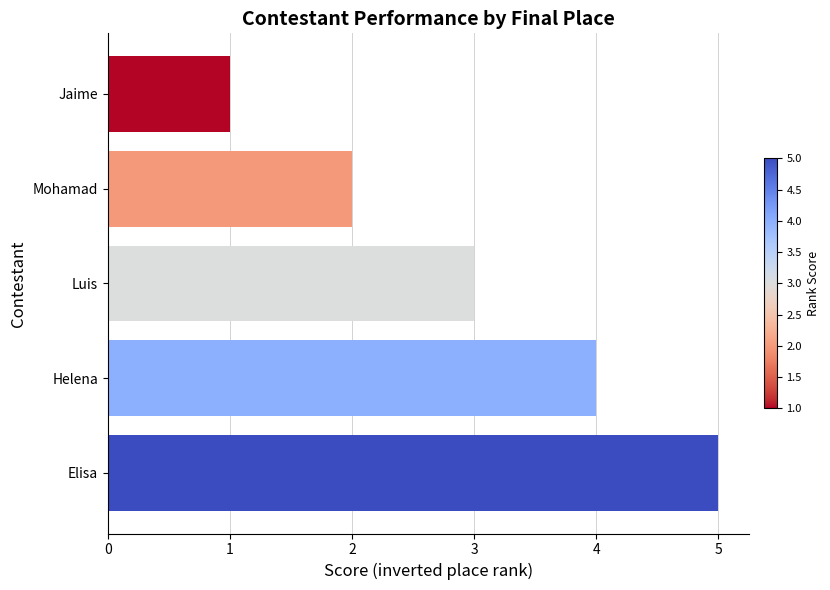

Which has a higher value, Jaime or Helena?

Helena